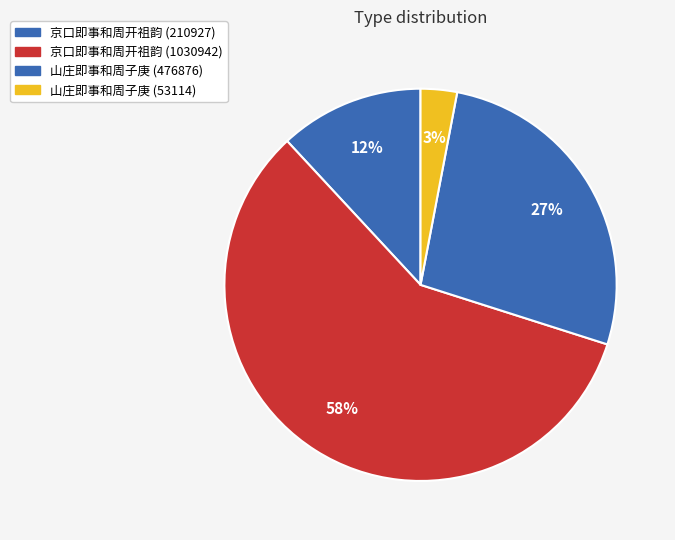

What is the smallest slice in the pie chart?

山庄即事和周子庚 (53114)